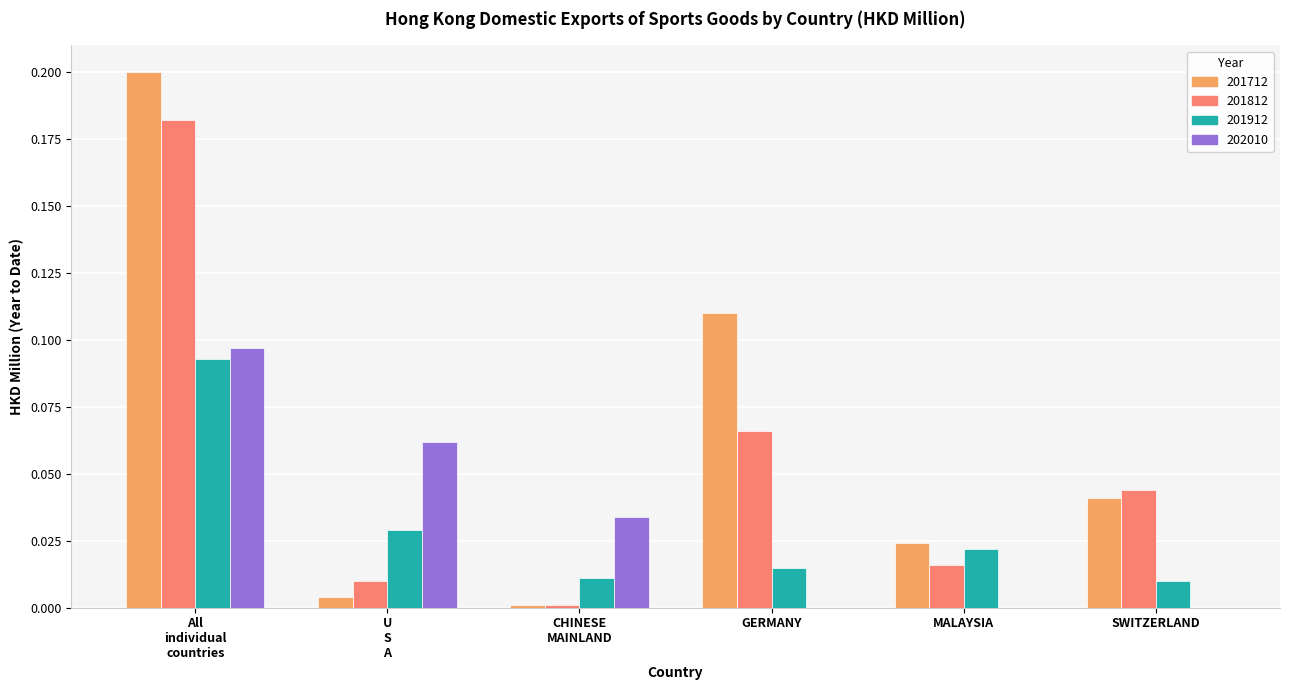

Which series has the largest total across all categories?

201712